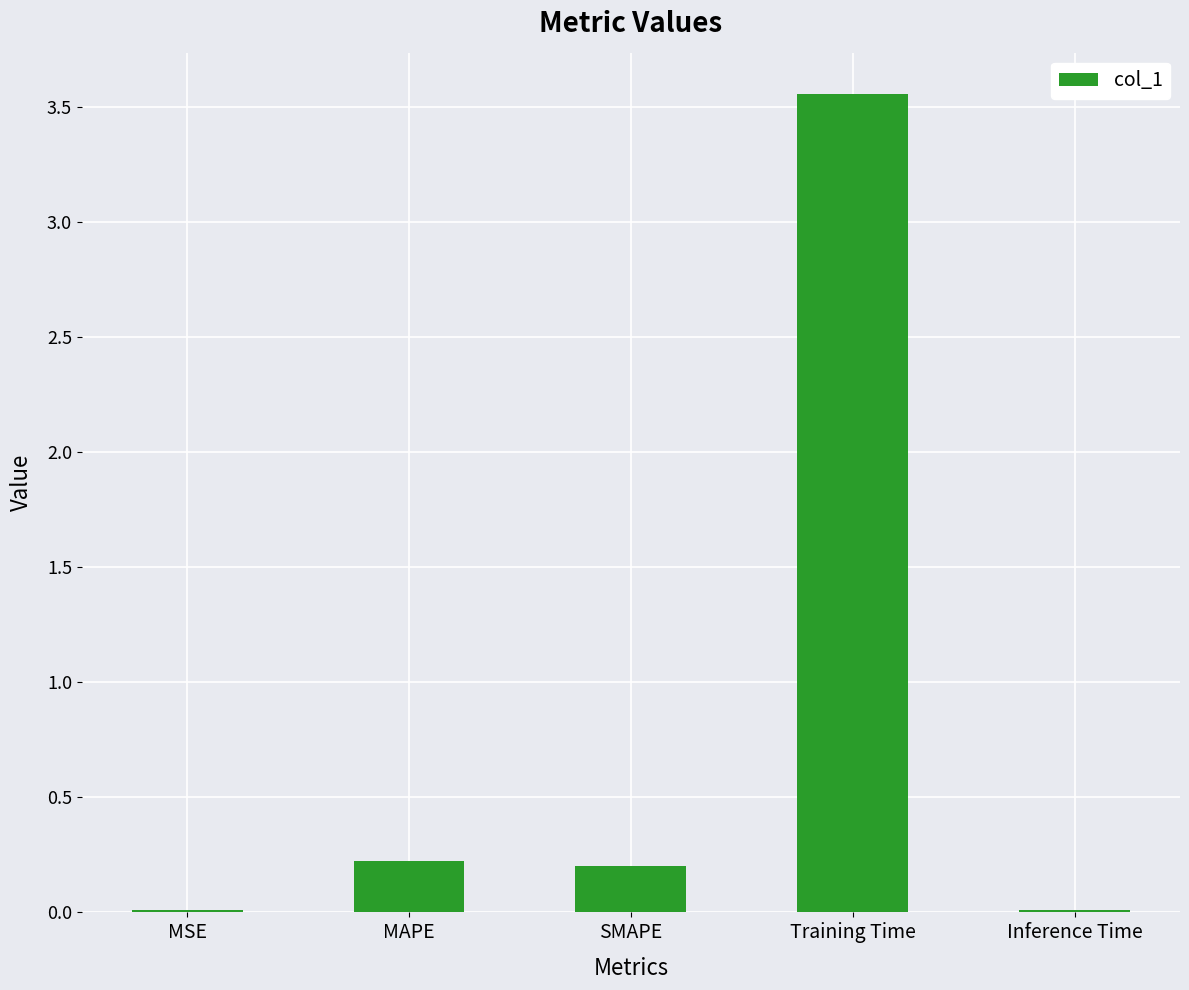

The value at MAPE is 0.2. True or false?

True